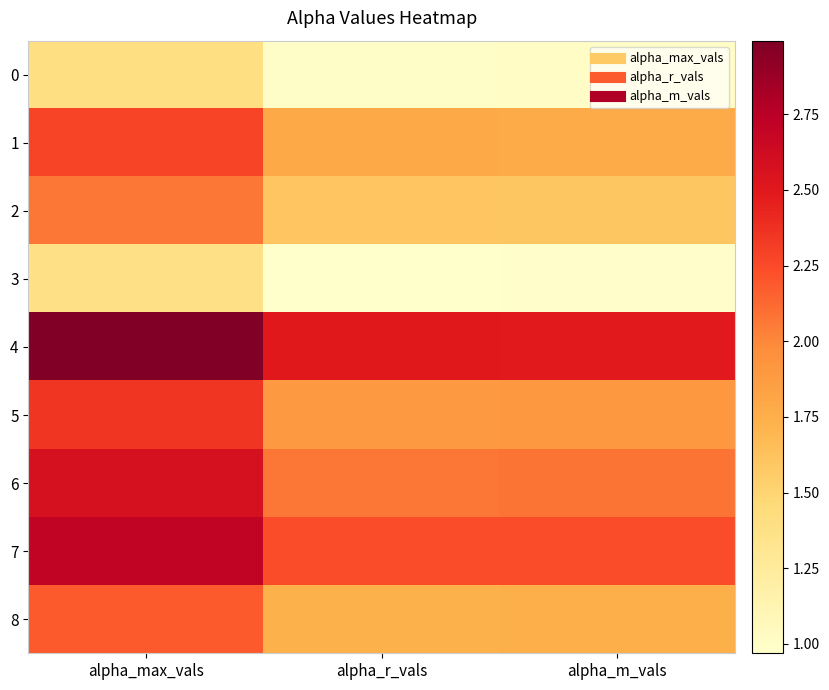

At which category does the chart reach its minimum across all series?

alpha_r_vals